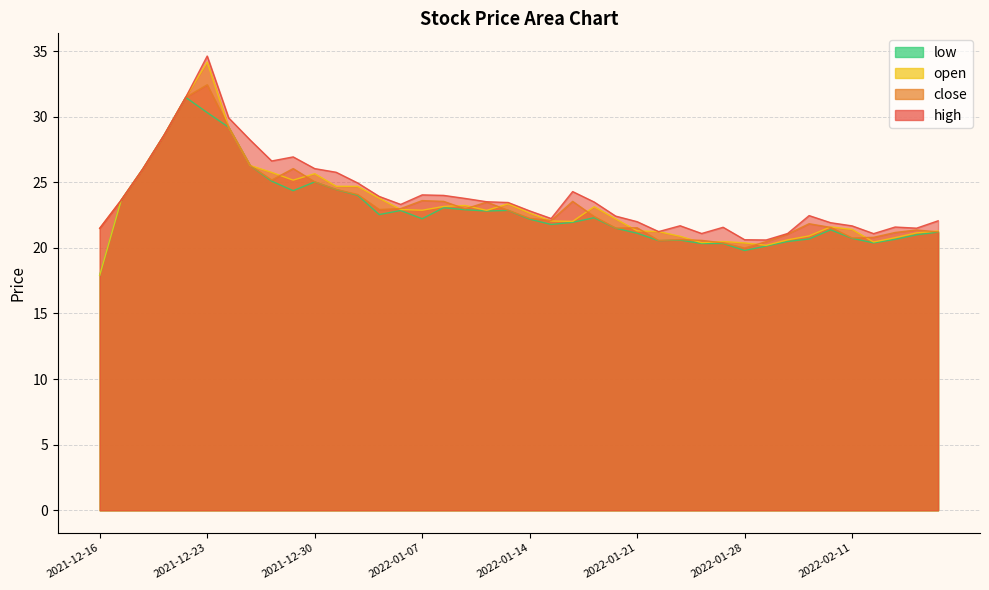

List the series in order of their peak value, lowest first.

low, close, open, high